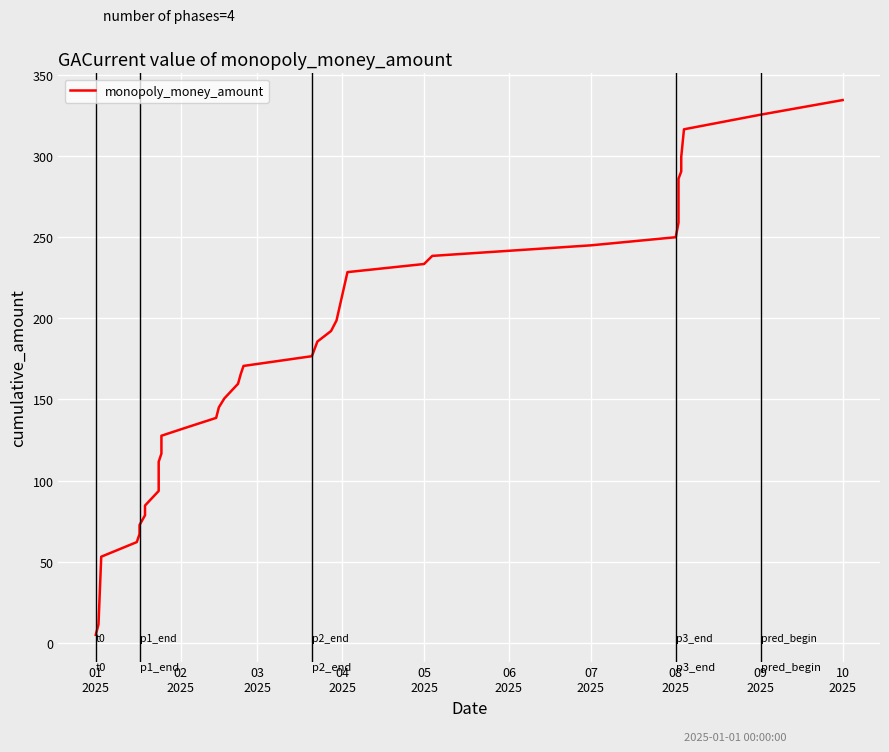

True or false: the data has more than 2 interior local peaks.

False